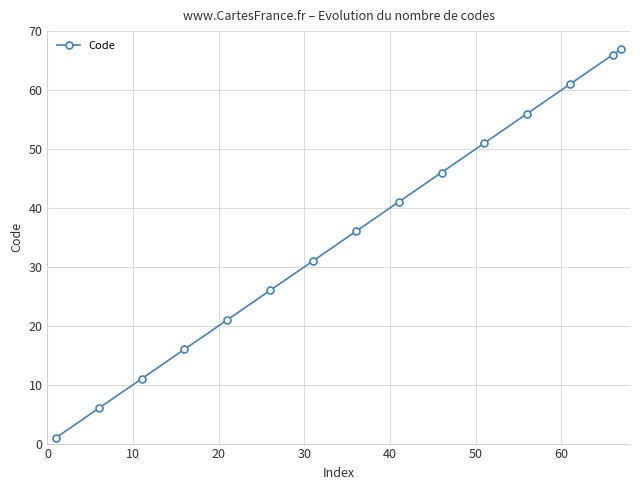

What is the average value?

36